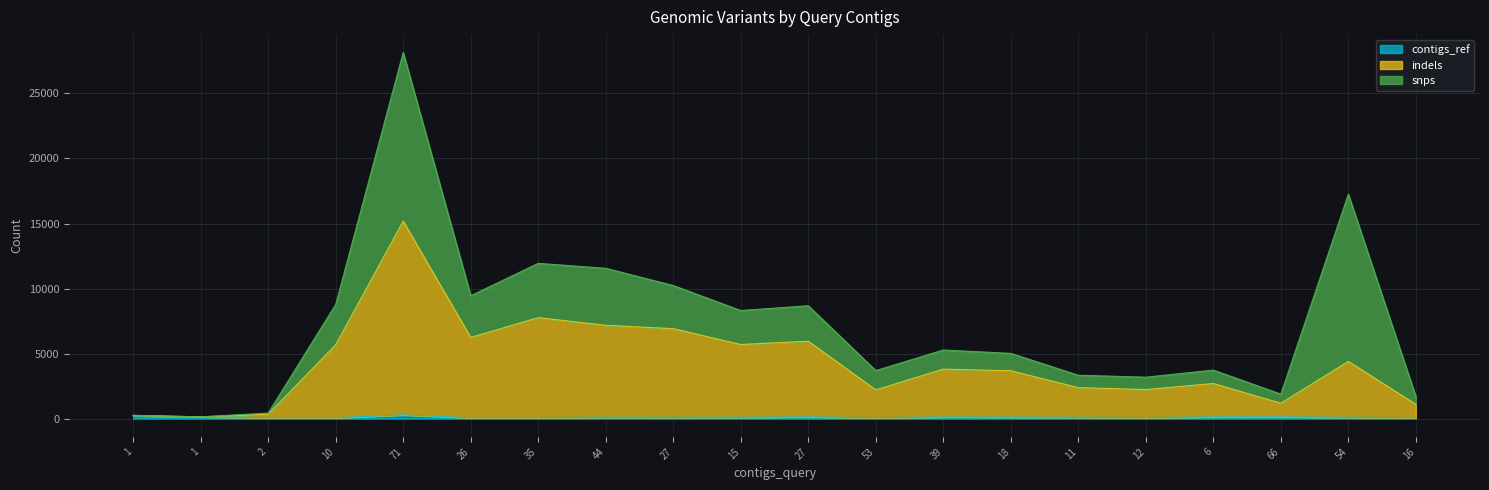

What is the label of the 20th point from the right?

1